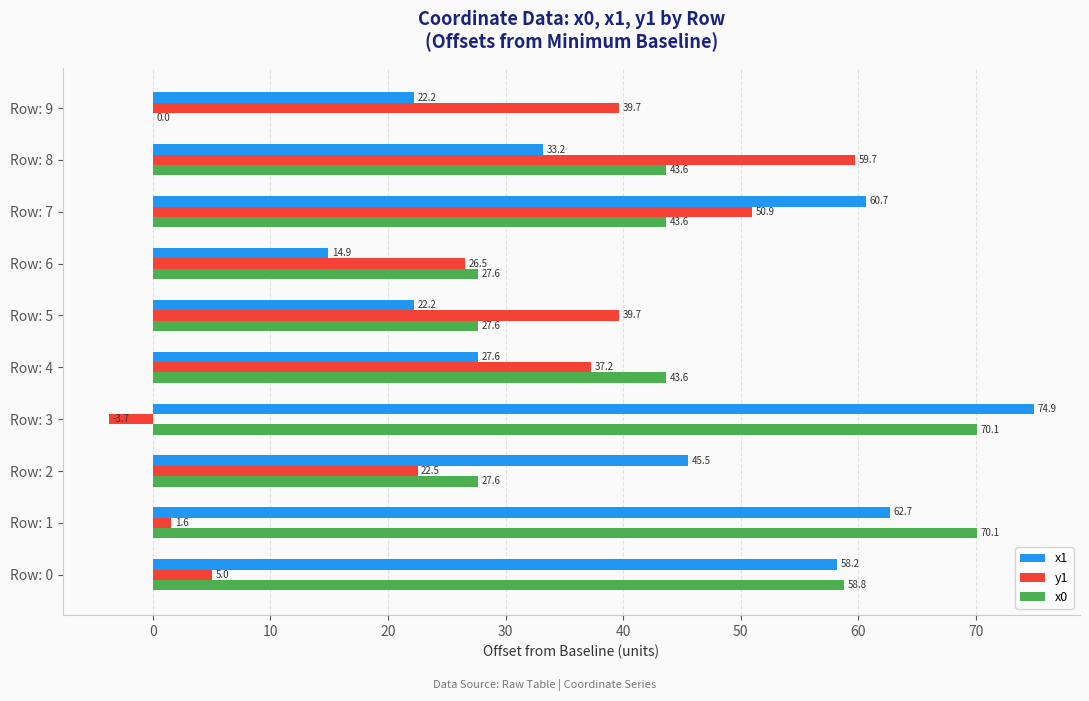

Which series has the widest spread of values?

x0